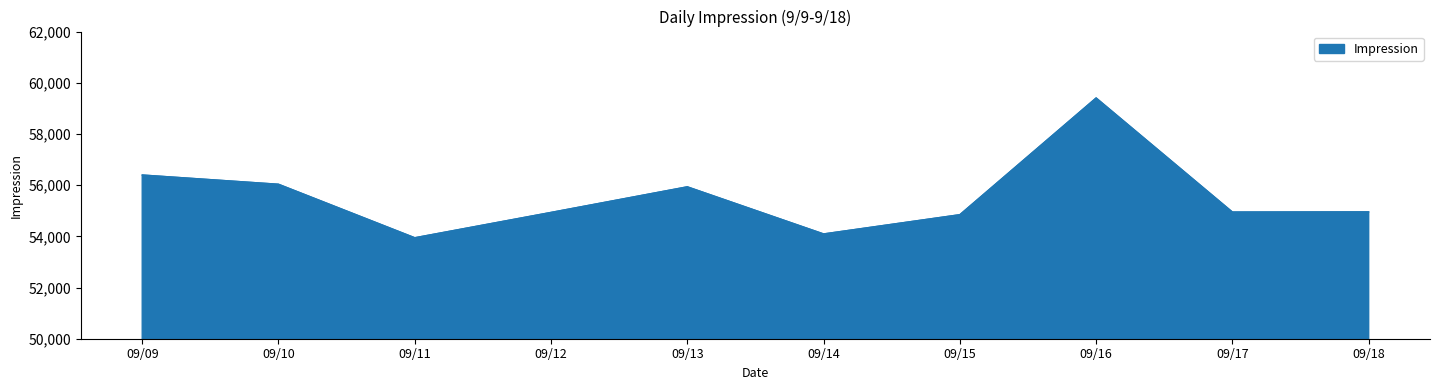

Is it true that the value at 09/14 is 30389?

False